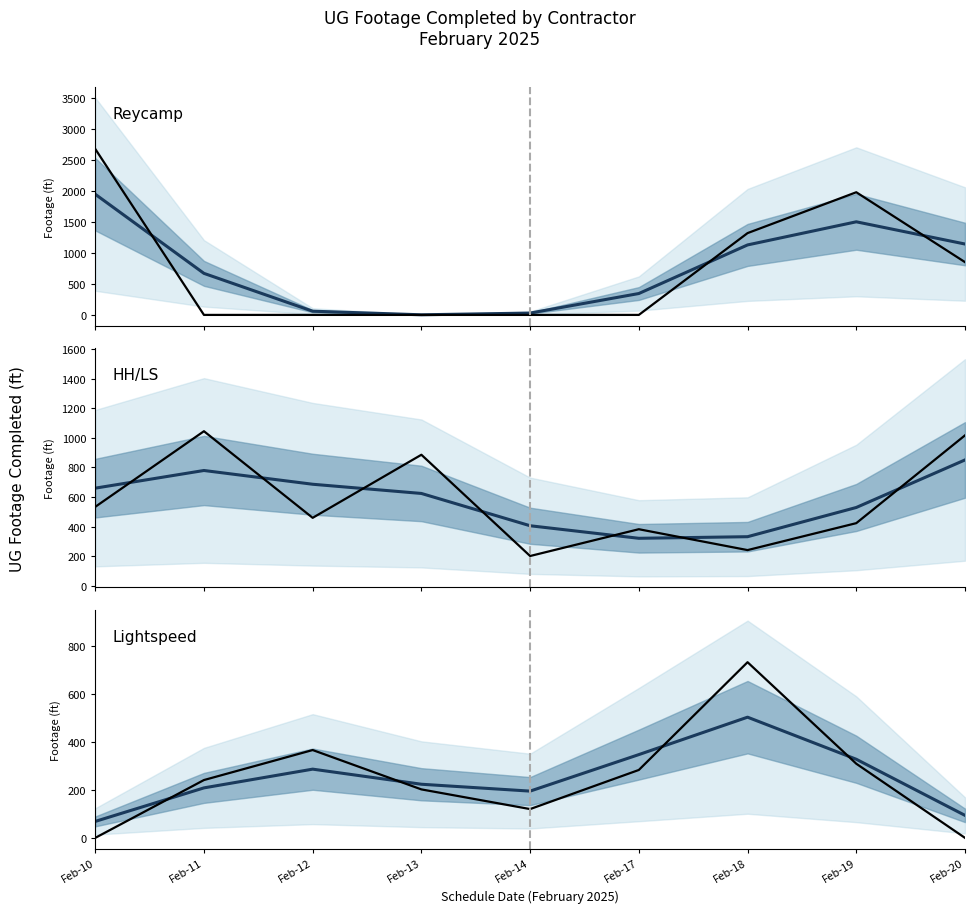

Which series changed the most between Feb-10 and Feb-11?

Reycamp